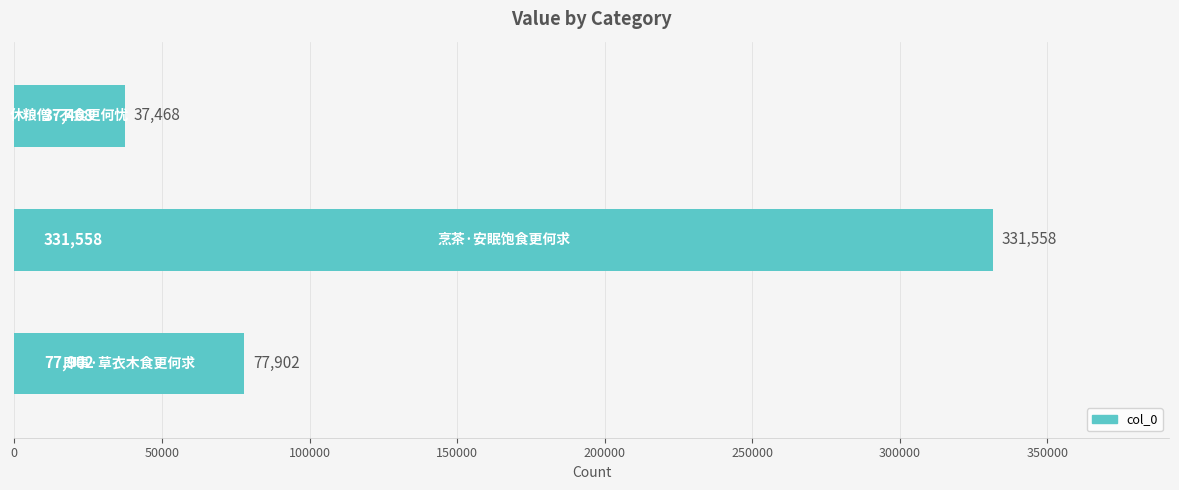

What is the minimum value shown in the chart?

37468